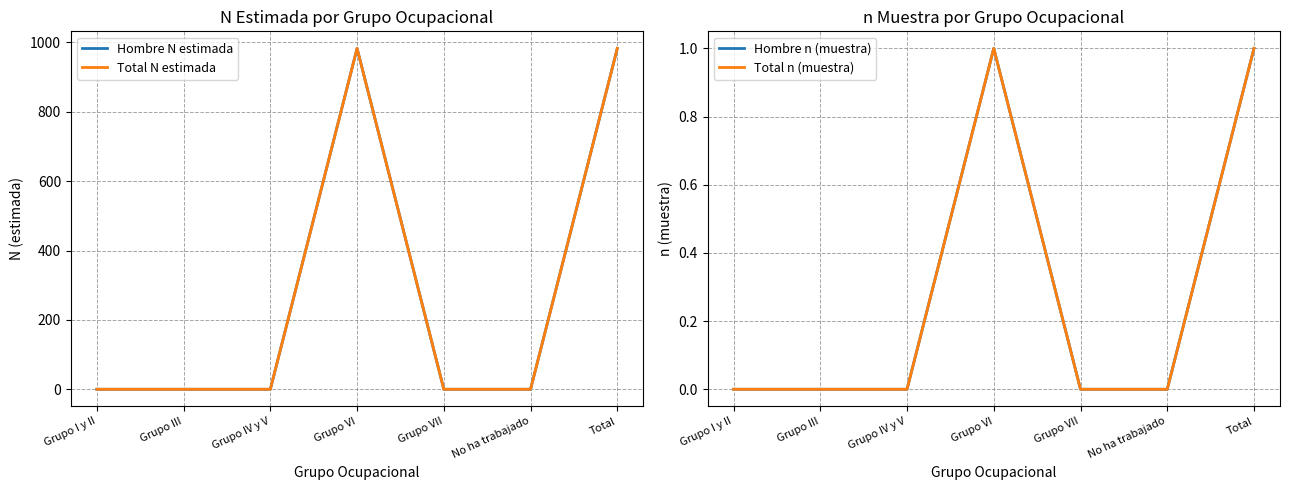

Rank the categories by Hombre N estimada value from highest to lowest.

Grupo VI, Total, Grupo I y II, Grupo III, Grupo IV y V, Grupo VII, No ha trabajado